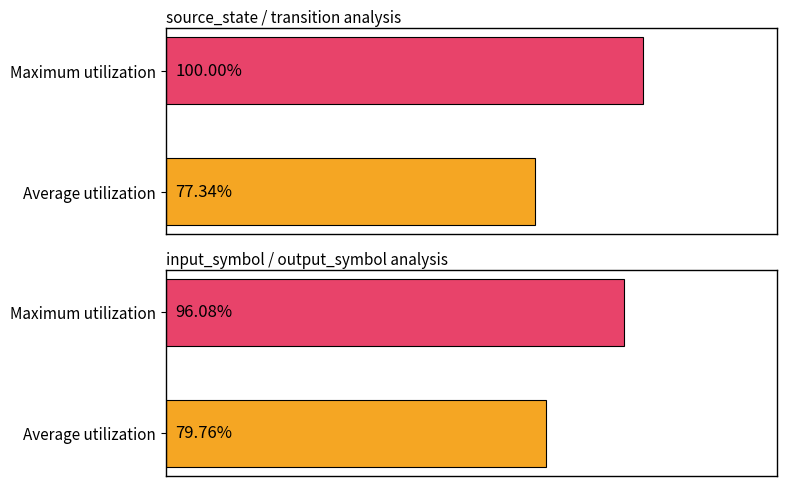

Count the number of data series in this chart.

2